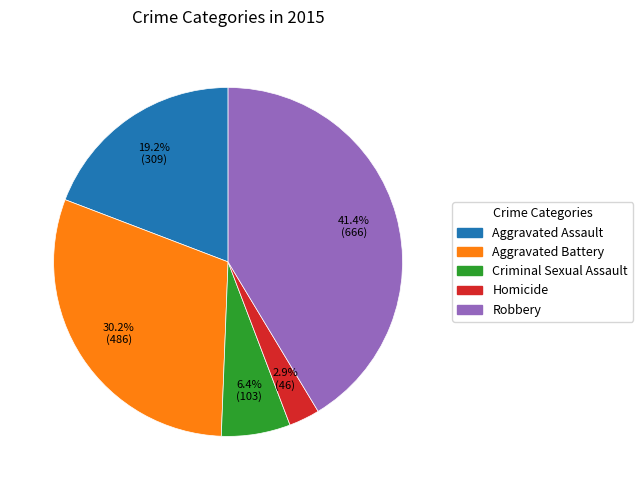

Does Aggravated Battery represent more than half of the total?

No